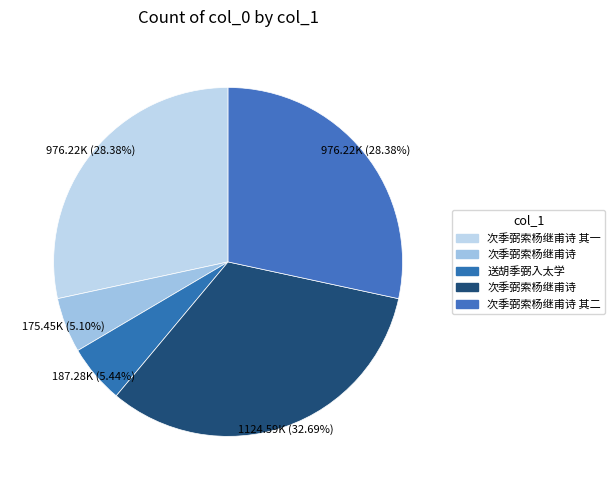

To the nearest percent, what is the average slice percentage?

20%